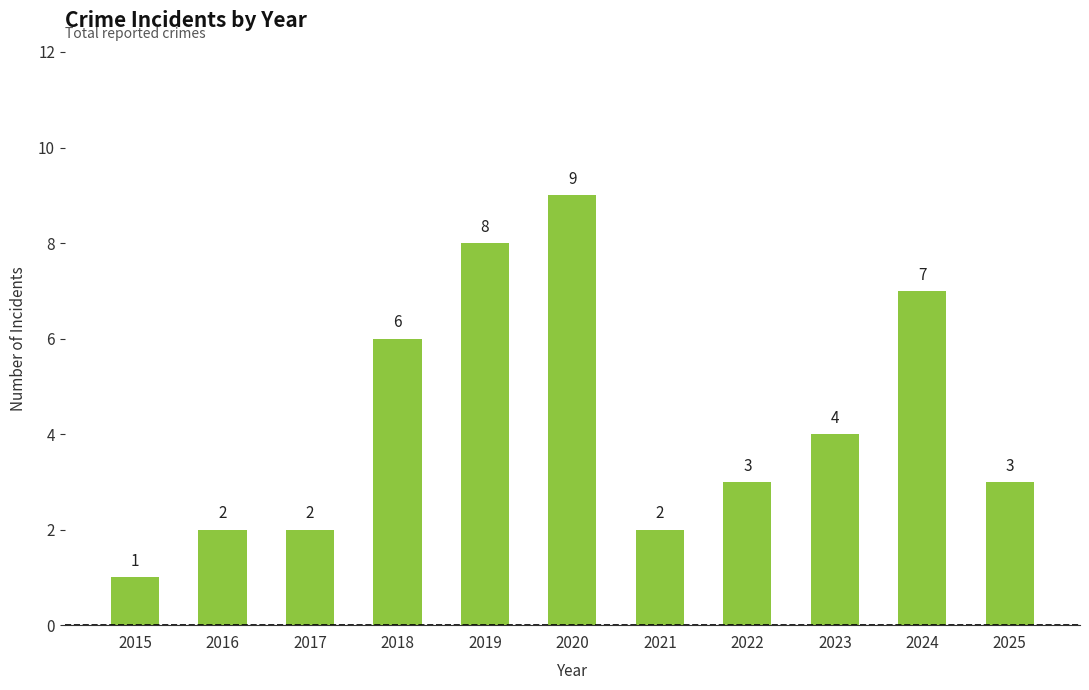

How many data points does each series have?

11